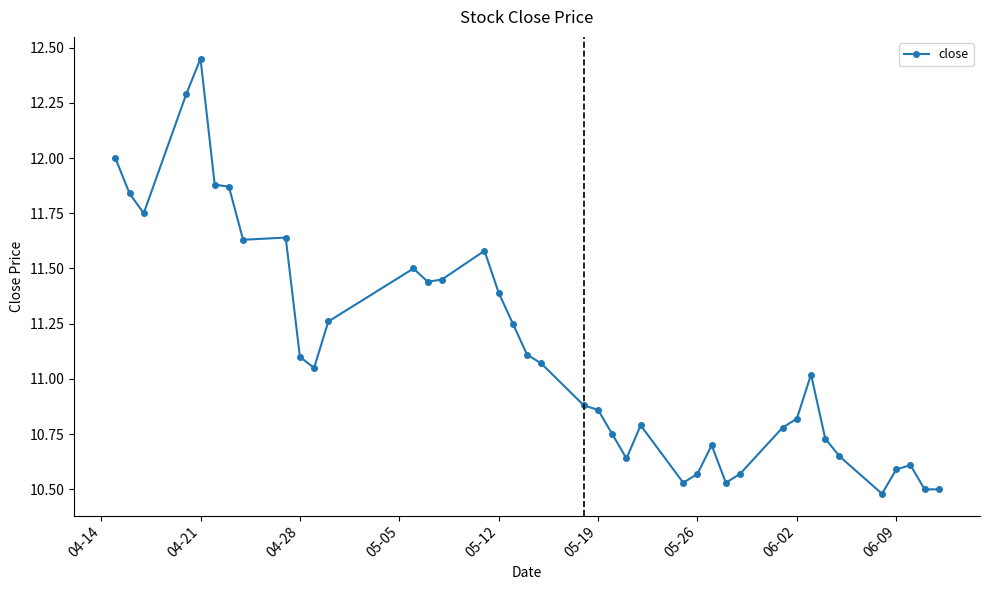

True or false: there are more than 0 points higher than both neighbors.

True